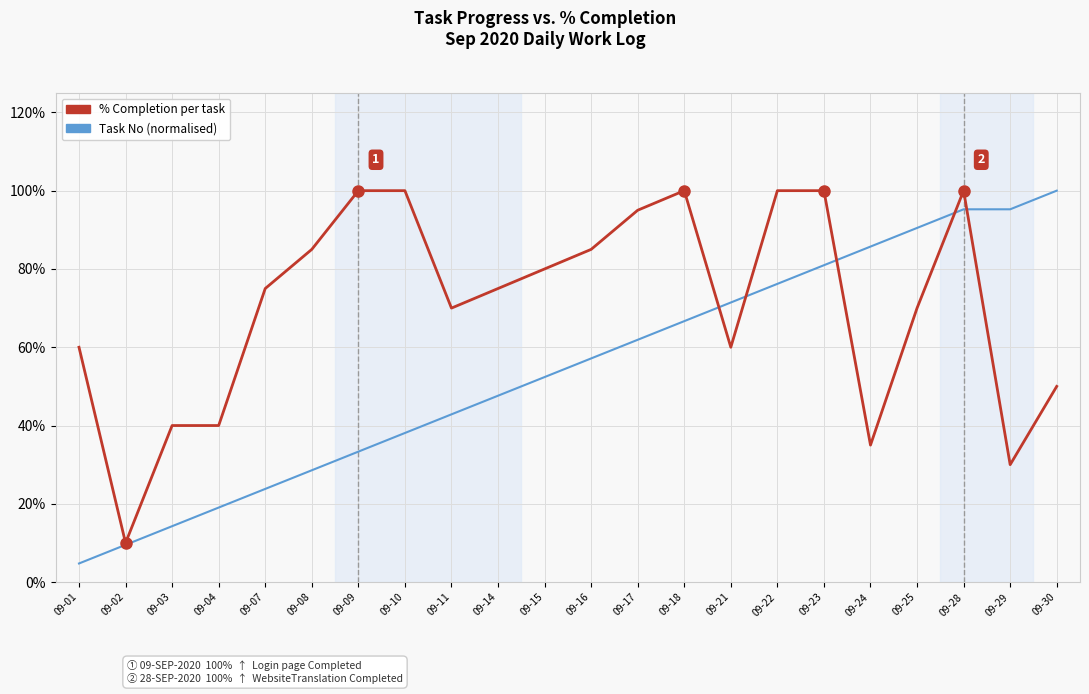

What are all the series names shown in the legend?

% Completion per task, Task No (normalised)